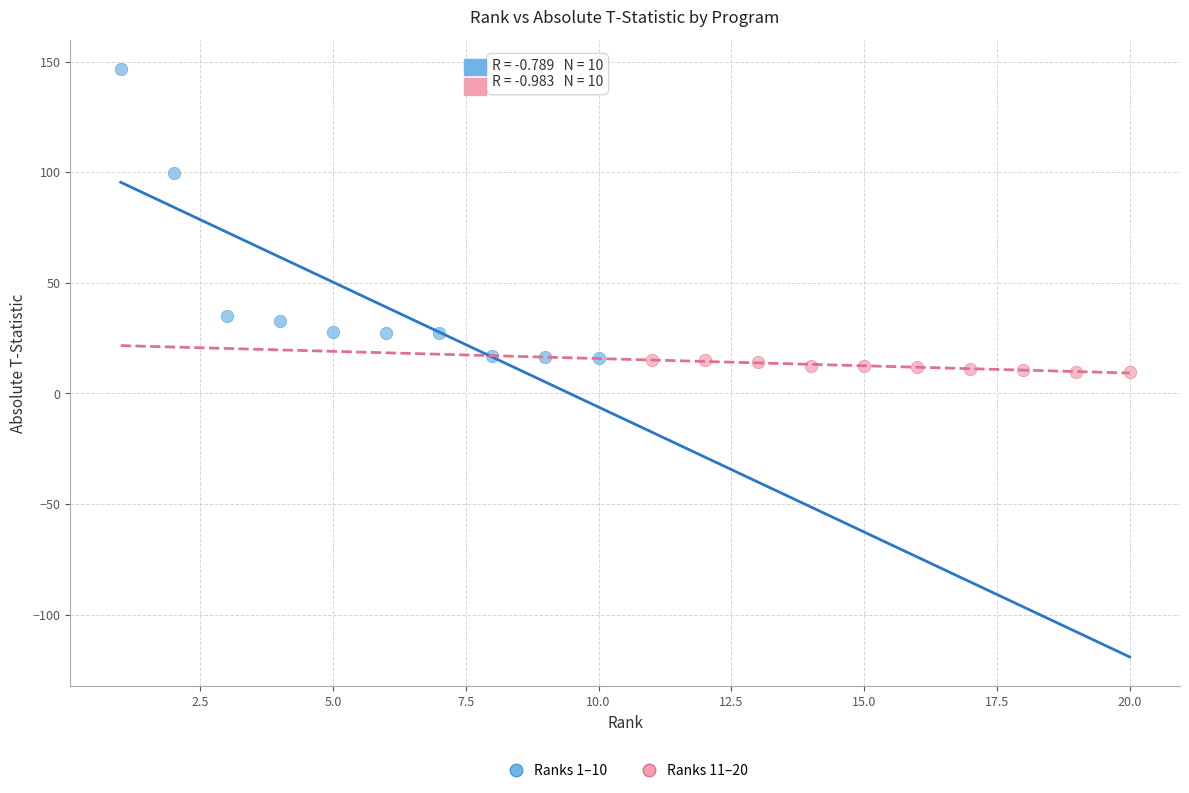

Which series reaches the minimum Y coordinate?

Ranks 11–20